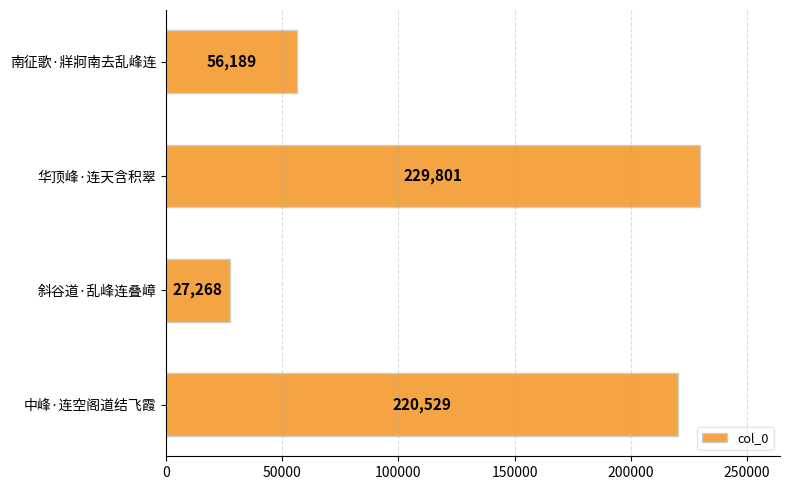

Does the chart contain stacked bars?

No